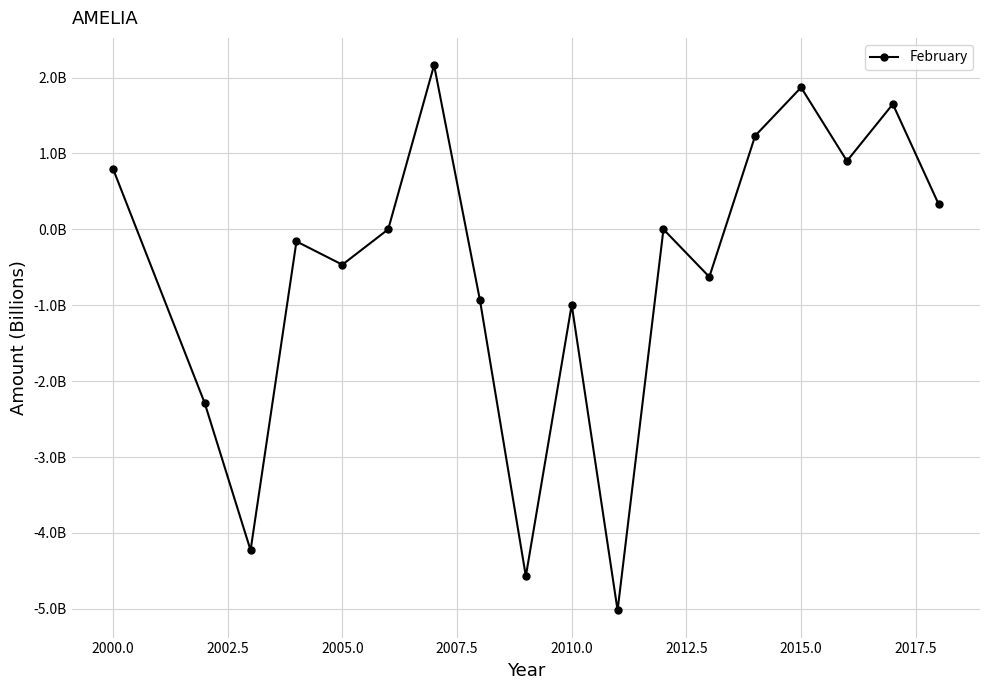

Does the chart have visible grid lines?

Yes